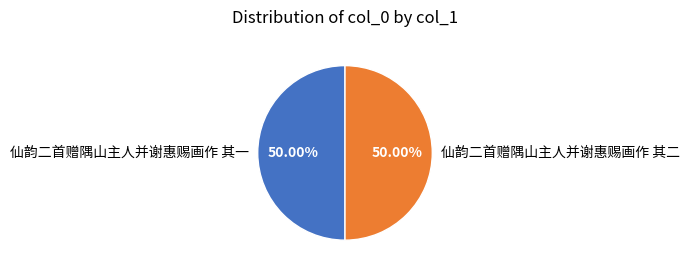

Combined, what portion of the pie is 仙韵二首赠隅山主人并谢惠赐画作 其一 and 仙韵二首赠隅山主人并谢惠赐画作 其二?

100.0%